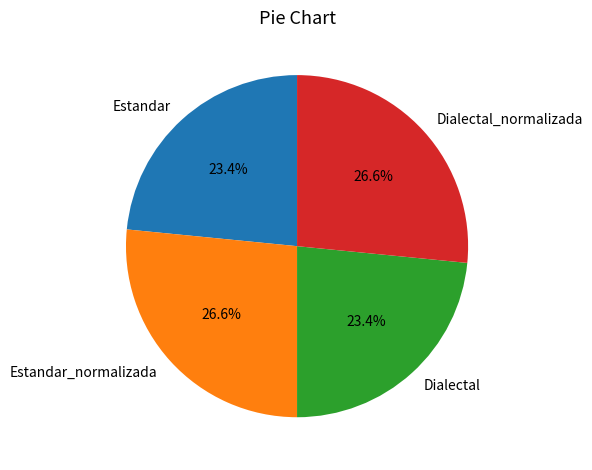

What is the ratio of the value at Dialectal_normalizada to the value at Dialectal?

1.1